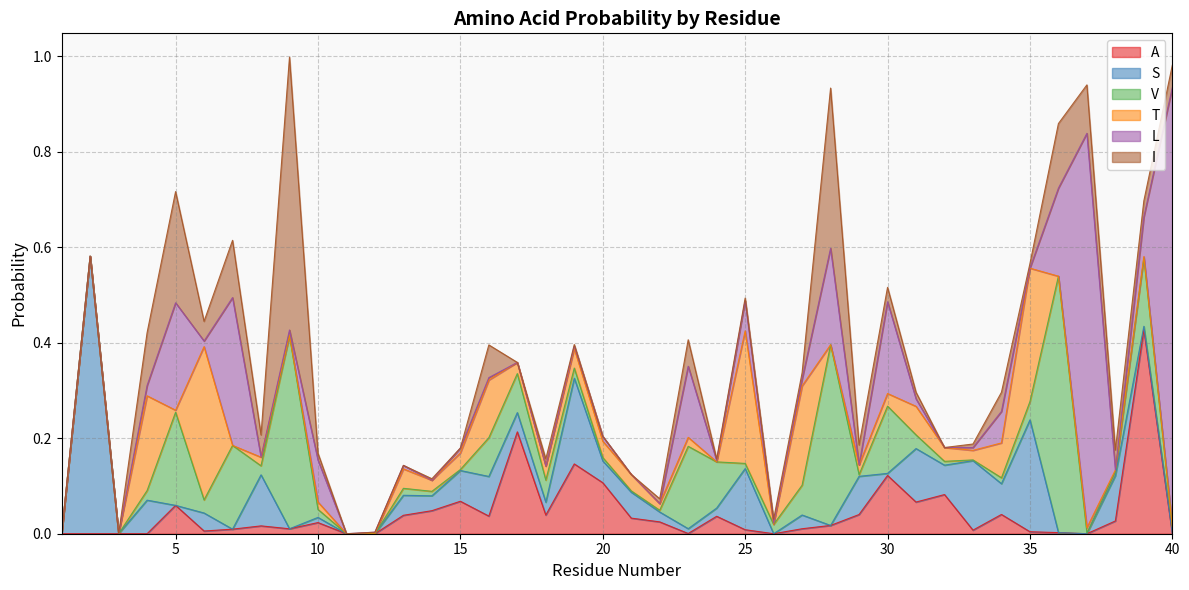

Does the chart have visible grid lines?

Yes